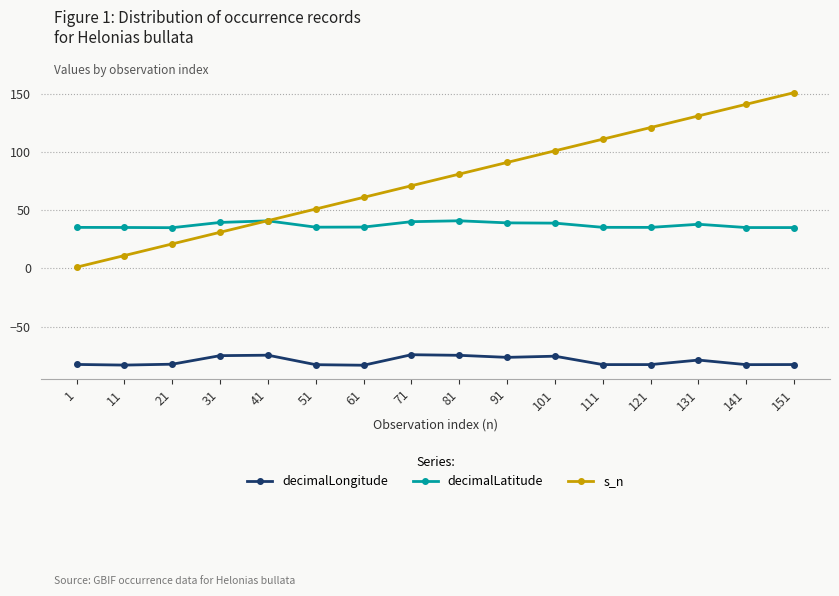

True or false: decimalLatitude and decimalLongitude cross at least once.

False